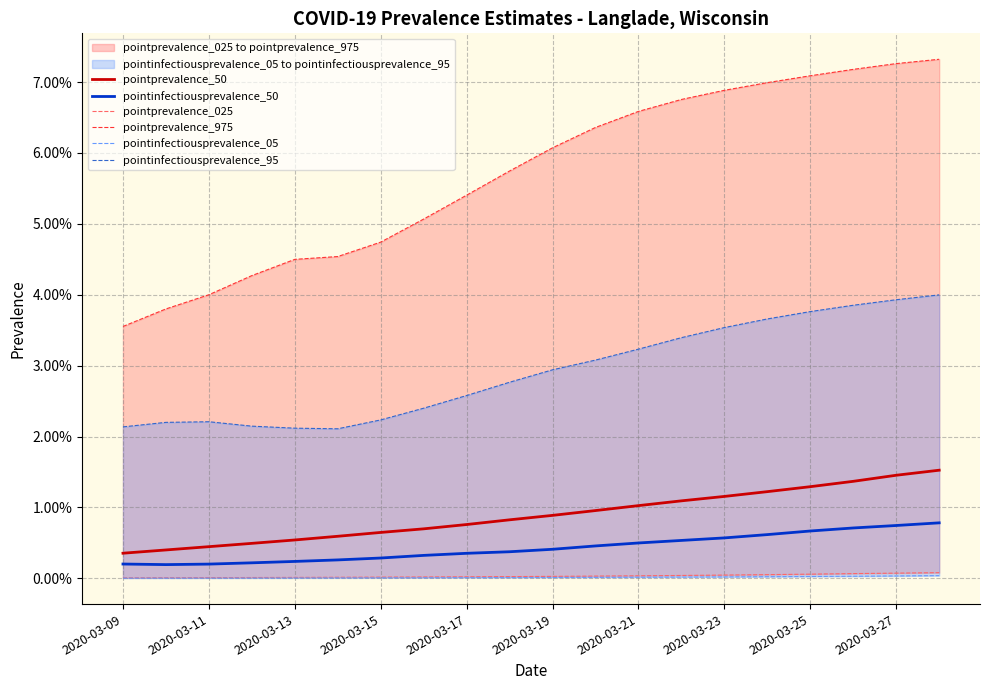

What is the greatest value displayed?

0.1